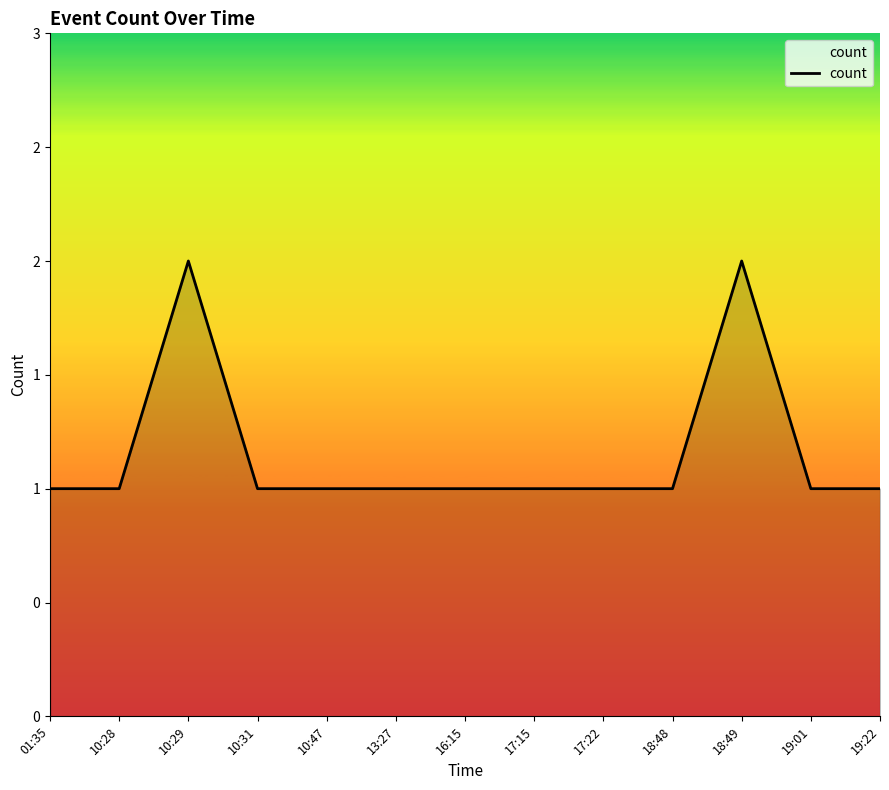

Which category has the highest value across all series?

10:29